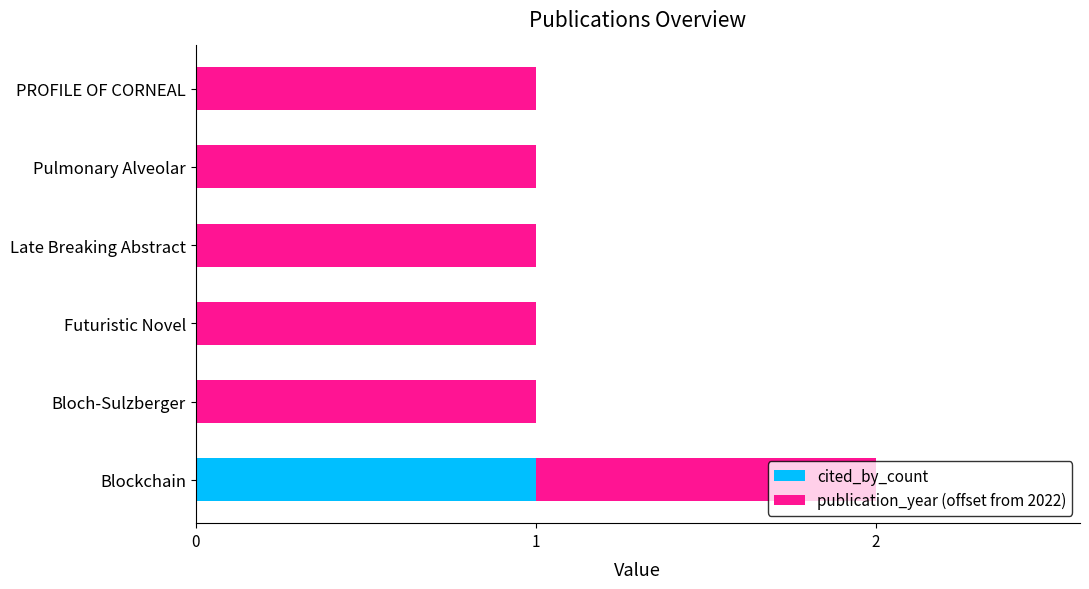

At which label does cited_by_count reach its peak?

Blockchain